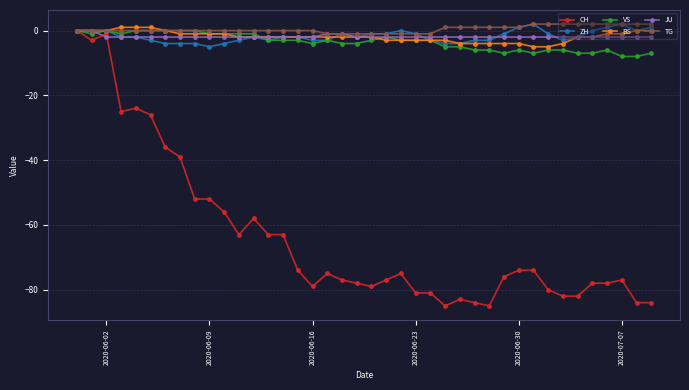

True or false: ZH has more than 2 points higher than both neighbors.

True